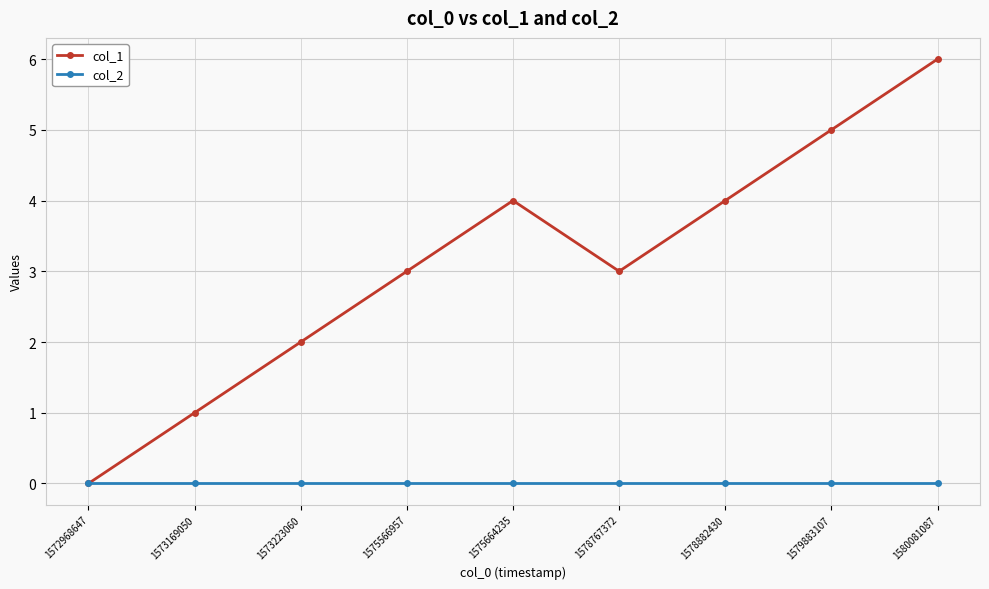

What is the difference between the second highest and minimum values in the col_1 series?

5